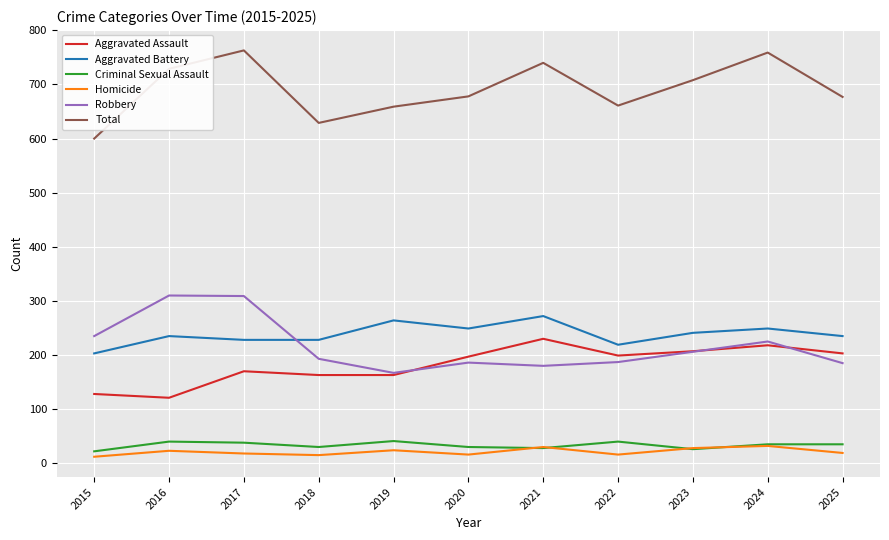

Is the value of Total at 2018 greater than the value of Robbery at 2021?

Yes